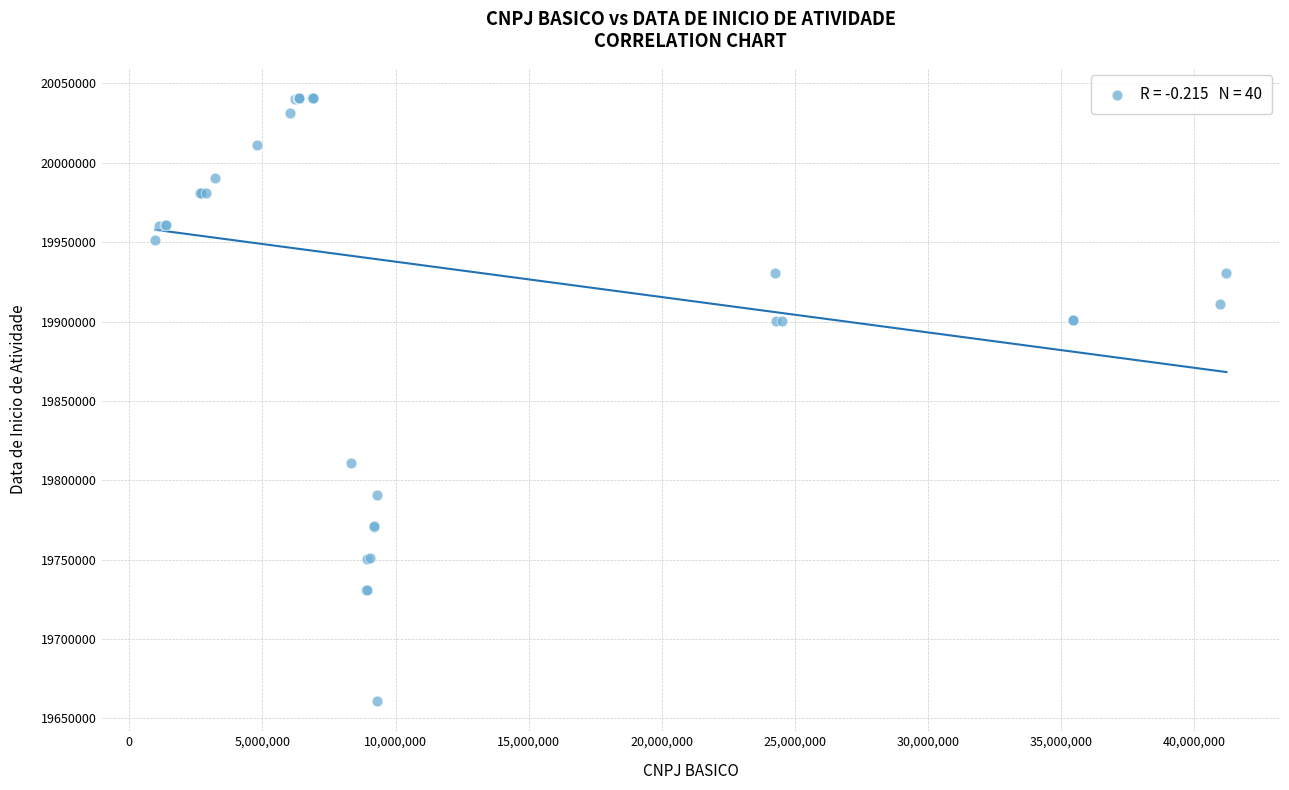

What Y value in the scatter plot is closest to 19850855?

19810611